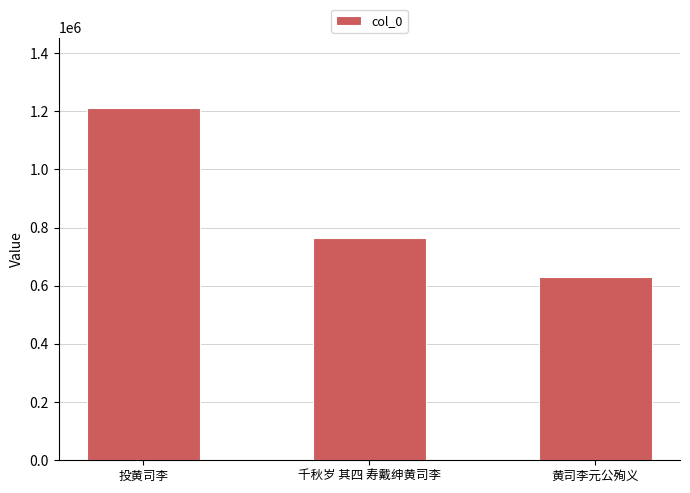

What is the maximum value shown in the chart?

1210940